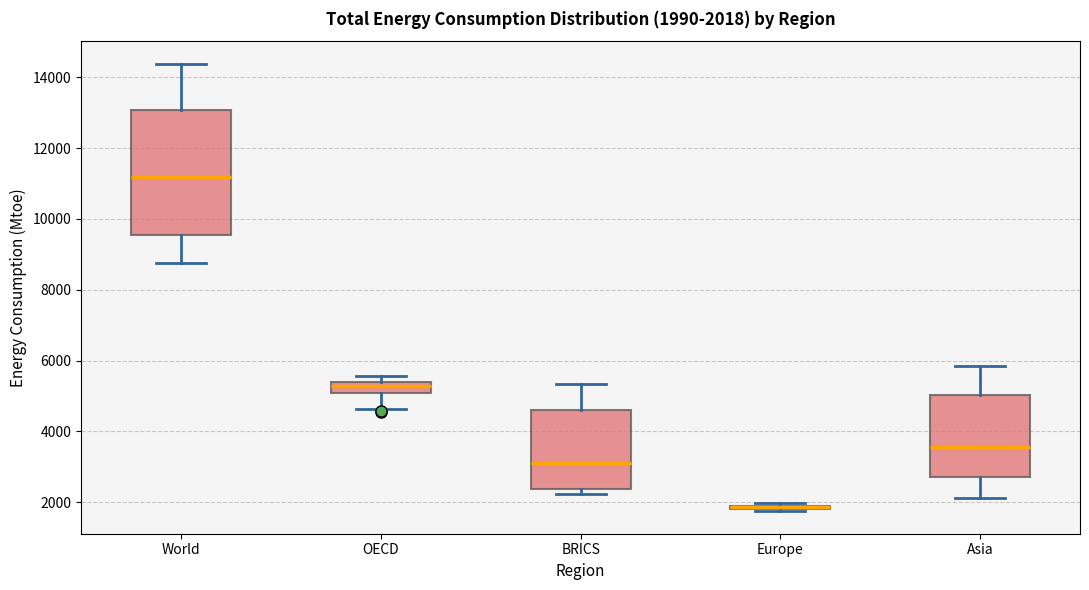

Which box is the tallest, from its lower edge to its upper edge?

World